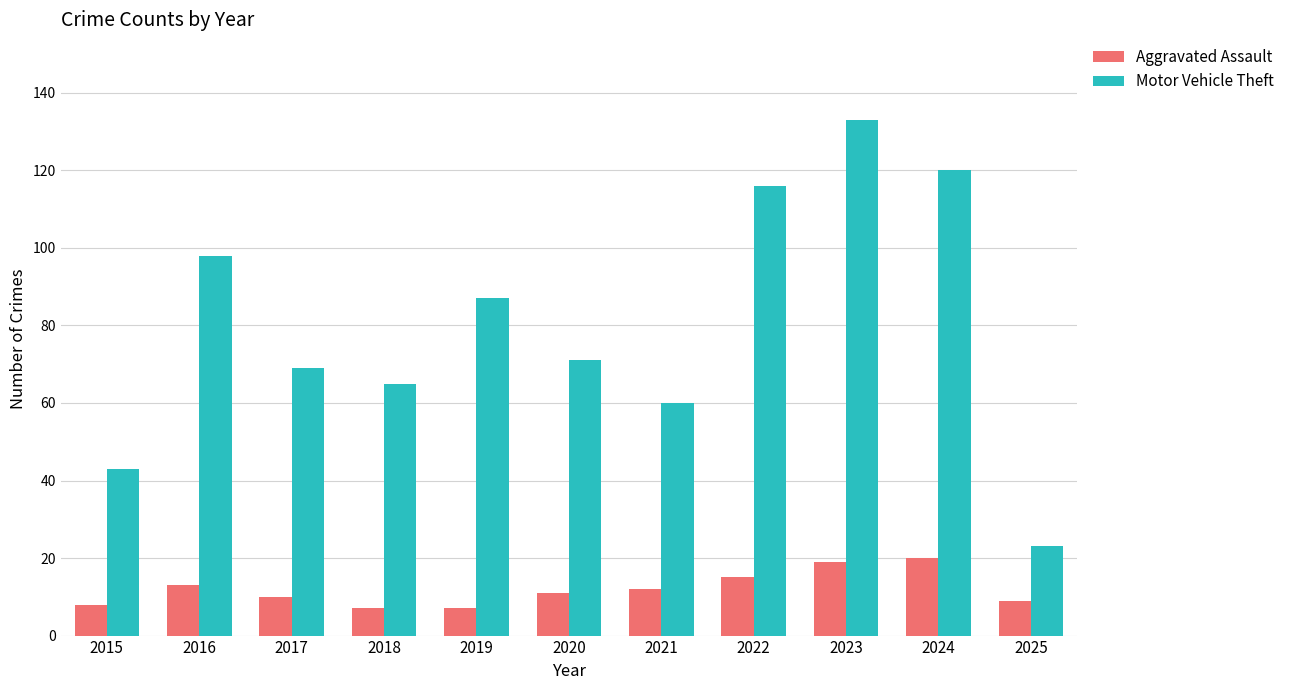

At which label does Aggravated Assault first exceed 11?

2016